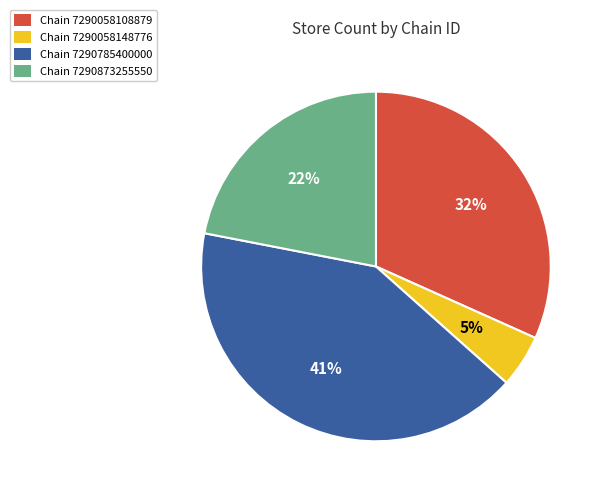

Do Chain 7290058148776 and Chain 7290058108879 together represent more than half of the pie?

No